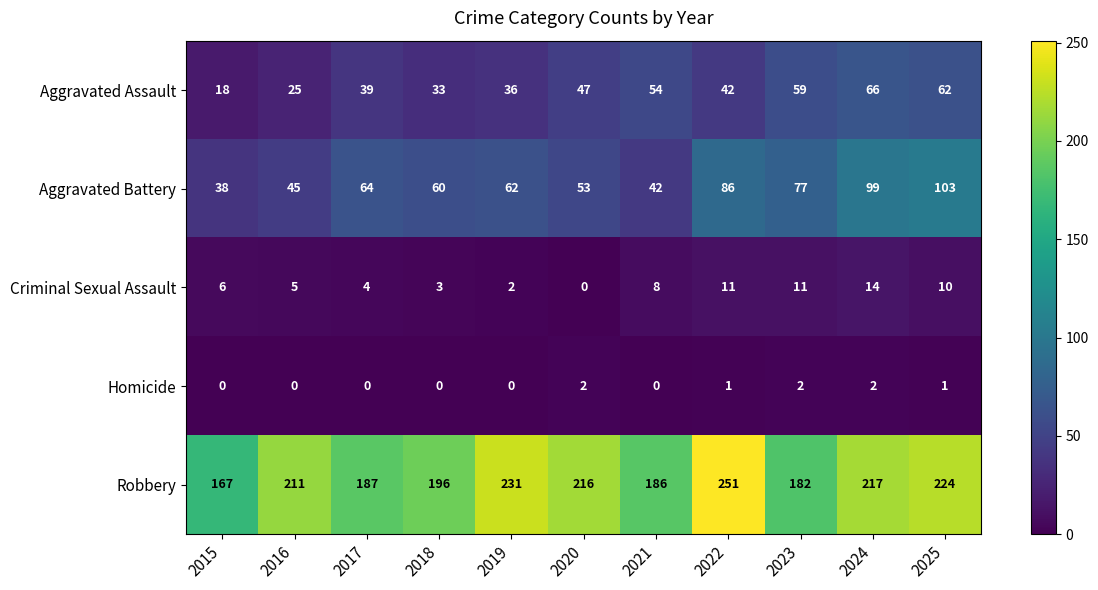

Which series has the largest range (max minus min)?

Robbery